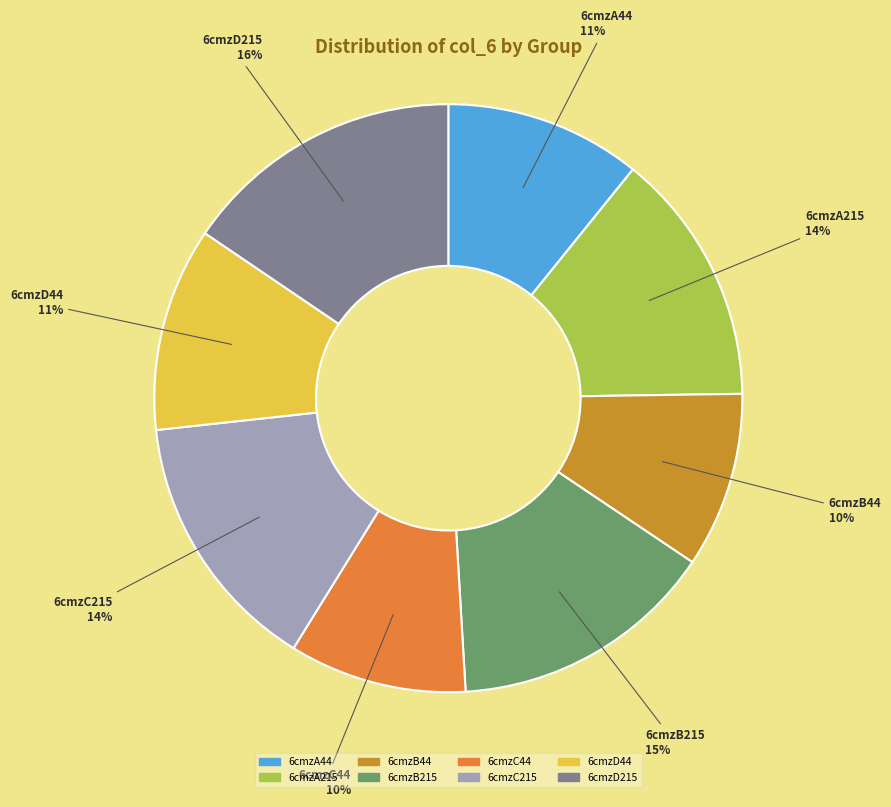

How many segments does this pie chart have?

8